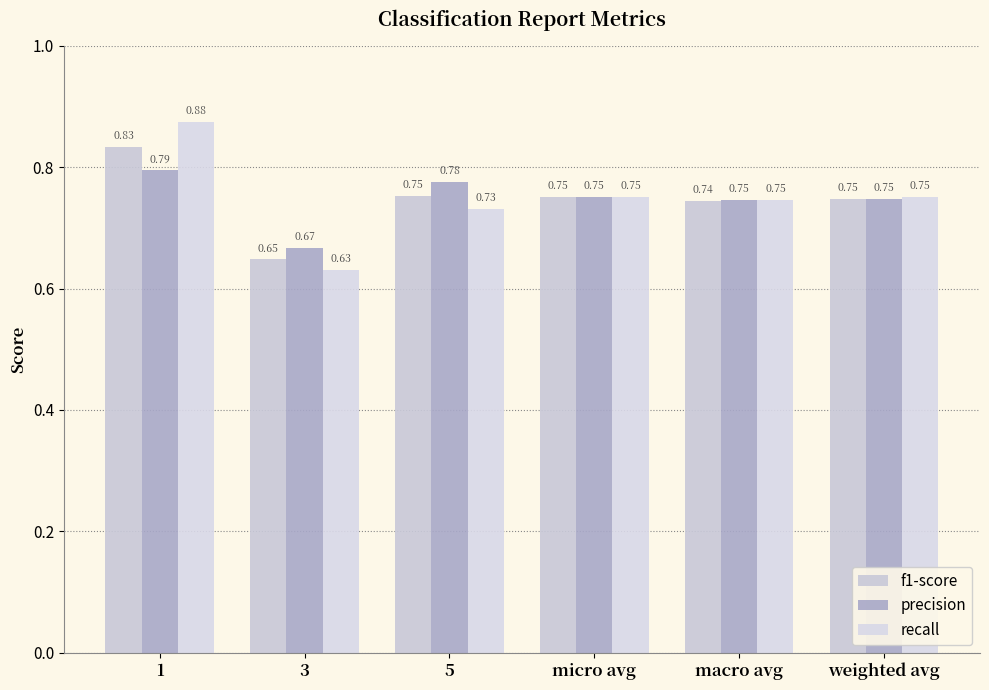

Rank the series at 5 from highest to lowest value.

precision, f1-score, recall